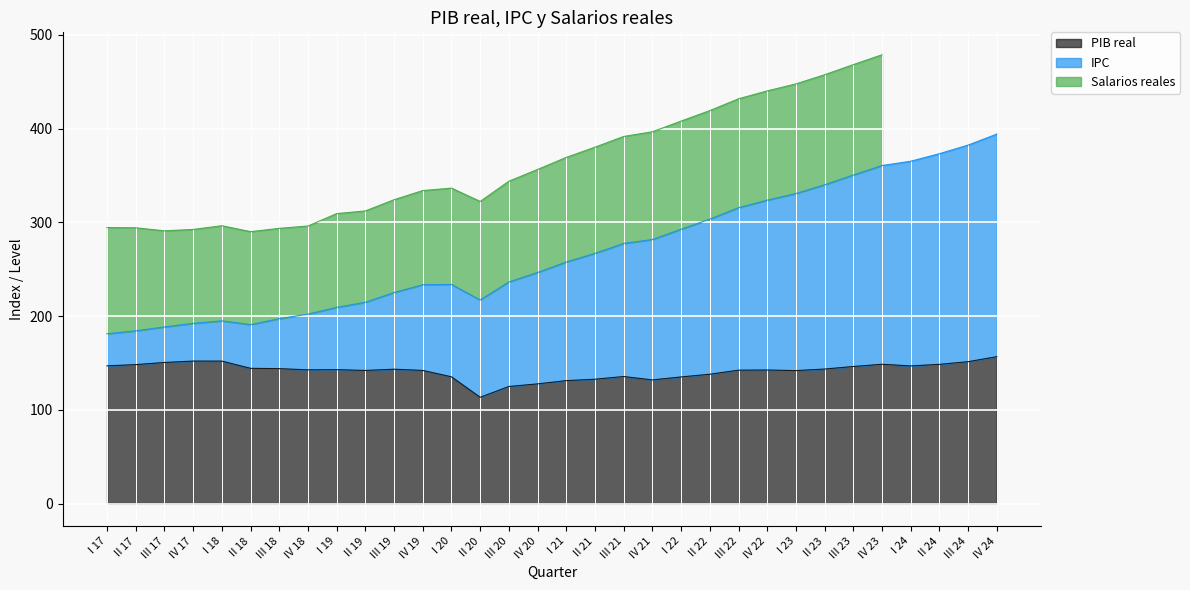

What is the label of the 17th point from the right?

IV 20